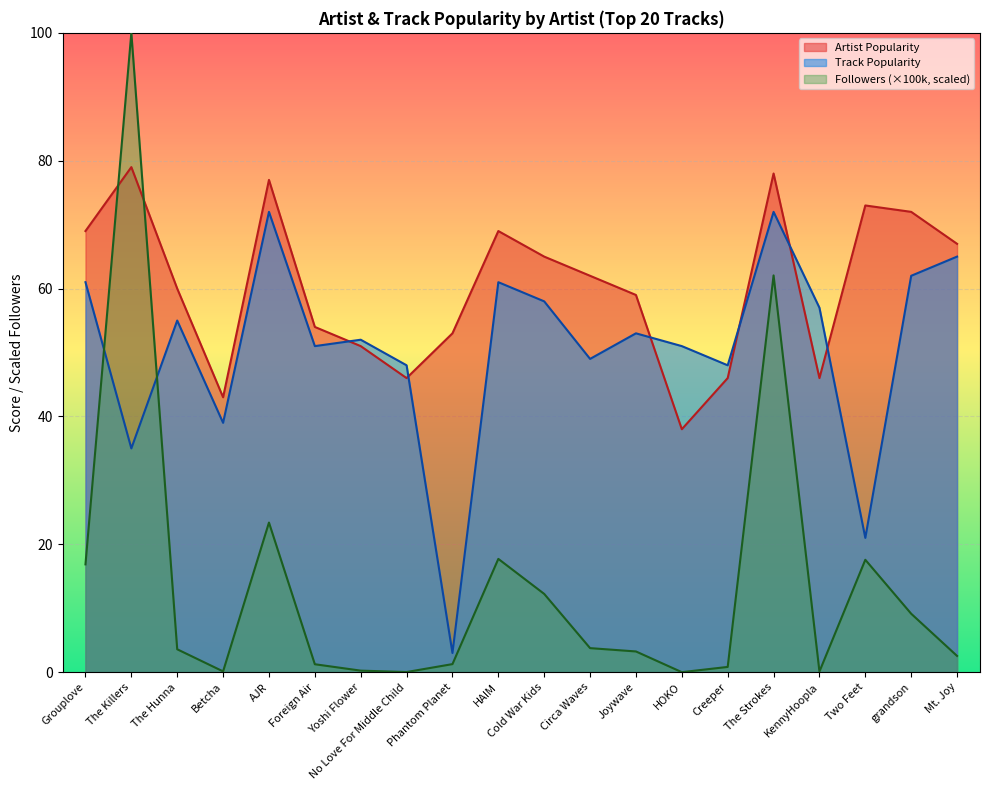

Reading left to right, extract all data points from this chart.

Artist Popularity: 69.0	79.0	60.0	43.0	77.0	54.0	51.0	46.0	53.0	69.0	65.0	62.0	59.0	38.0	46.0	78.0	46.0	73.0	72.0	67.0
Track Popularity: 61.0	35.0	55.0	39.0	72.0	51.0	52.0	48.0	3.0	61.0	58.0	49.0	53.0	51.0	48.0	72.0	57.0	21.0	62.0	65.0
Followers (100k): 16.9	100.0	3.6	0.1	23.4	1.2	0.2	0.0	1.3	17.7	12.2	3.8	3.2	0.0	0.8	62.1	0.1	17.6	9.1	2.5